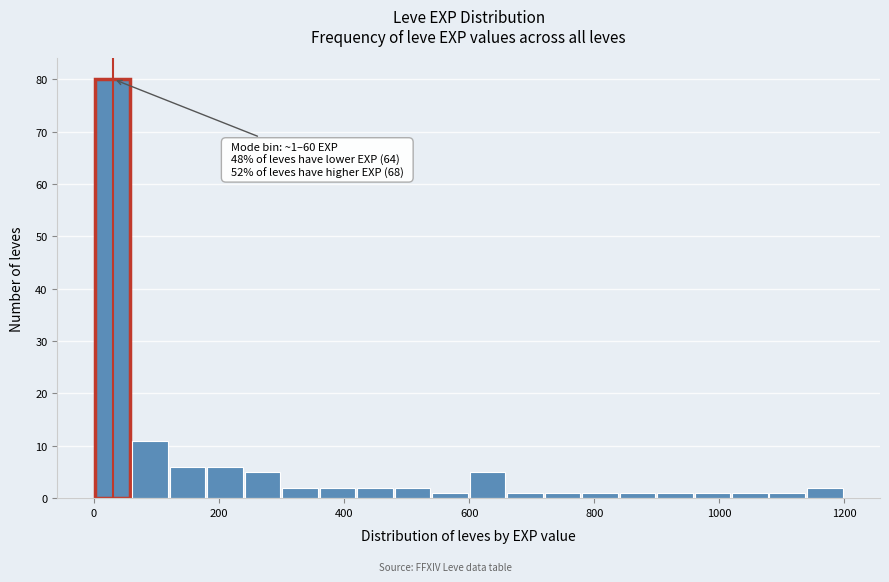

Around what value on the x-axis is the tallest bar? Give the approximate position of its centre, as read against the axis.

20